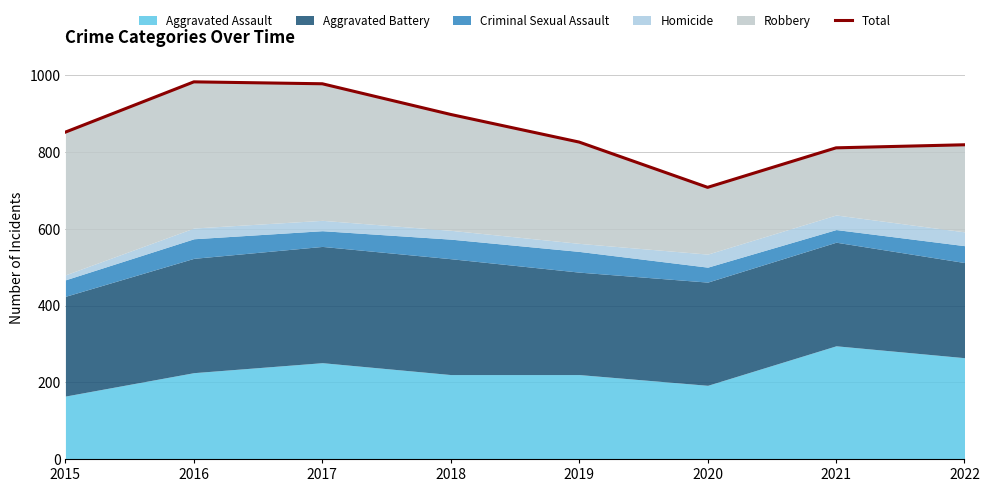

Read the value at 2018, to the nearest 10.

900